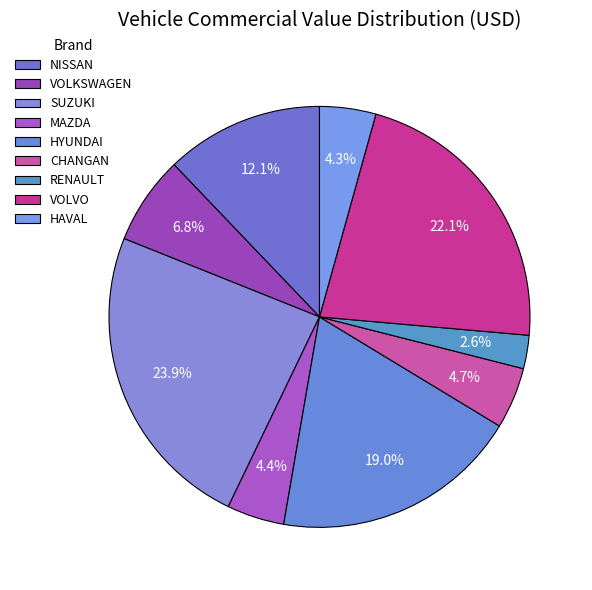

To the nearest percent, what is the average slice percentage?

11%